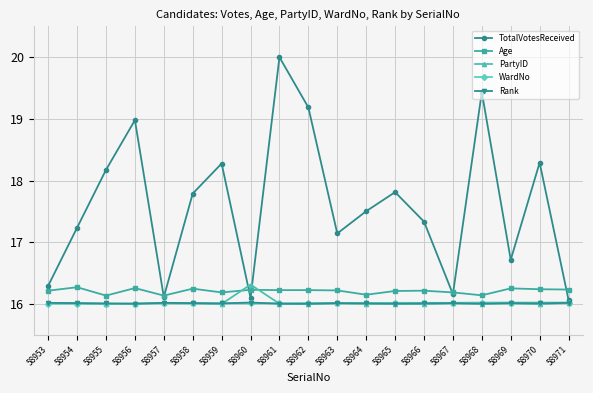

The value of TotalVotesReceived at 58956 is 8.6. True or false?

False